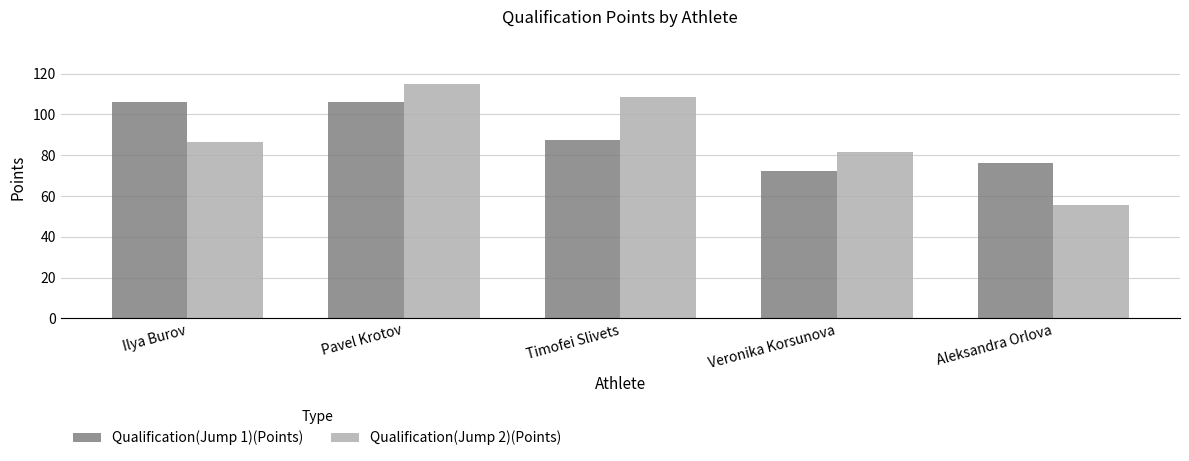

At which label does Qualification(Jump 1)(Points) first exceed 87?

Ilya Burov